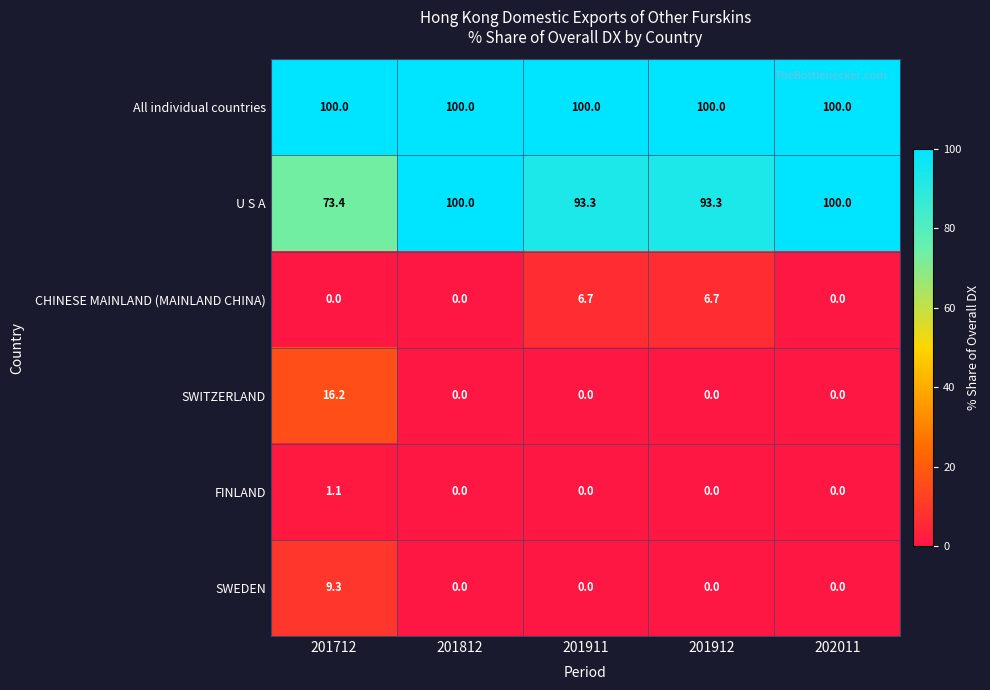

What is the highest value of the All individual countries series?

100.0